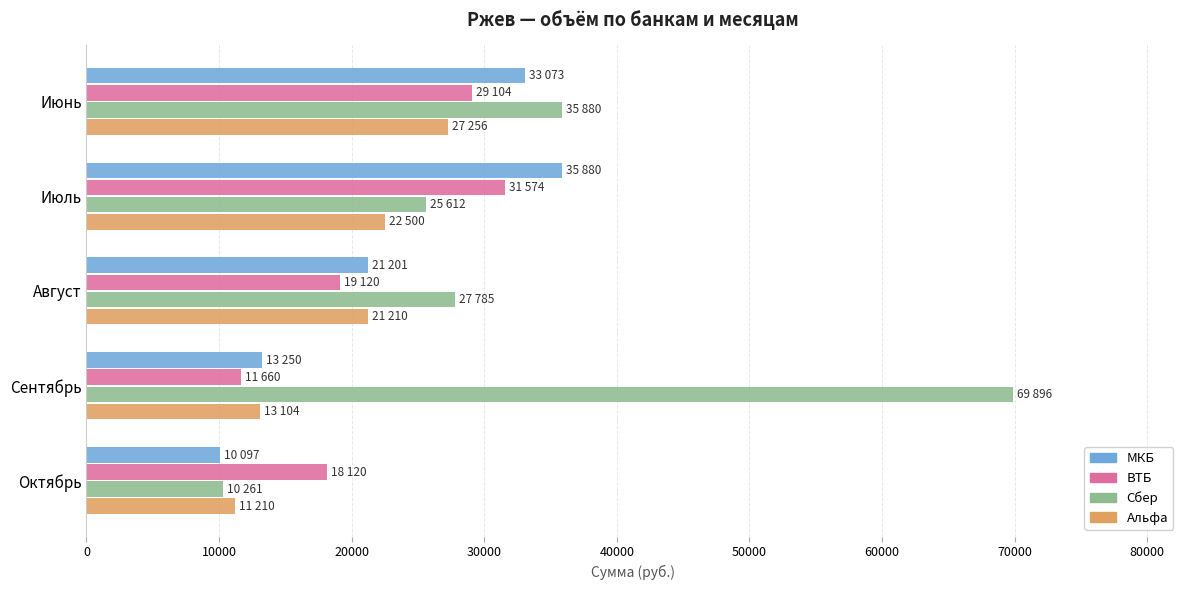

Which series has the largest range (max minus min)?

Сбер